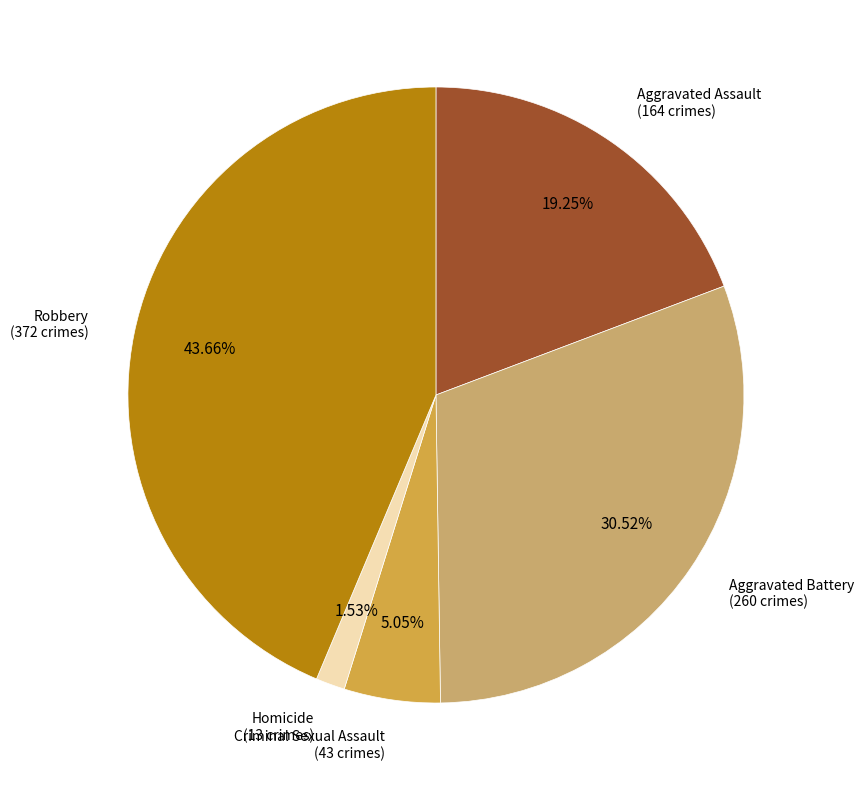

Is it true that Aggravated Battery is 31% of the pie?

True